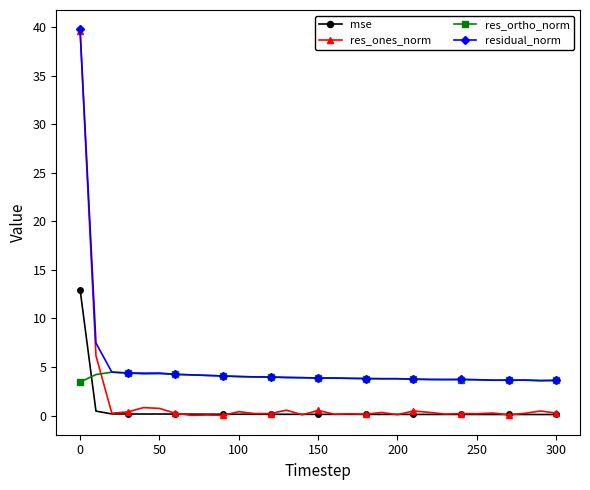

Which series has the widest spread of values?

res_ones_norm